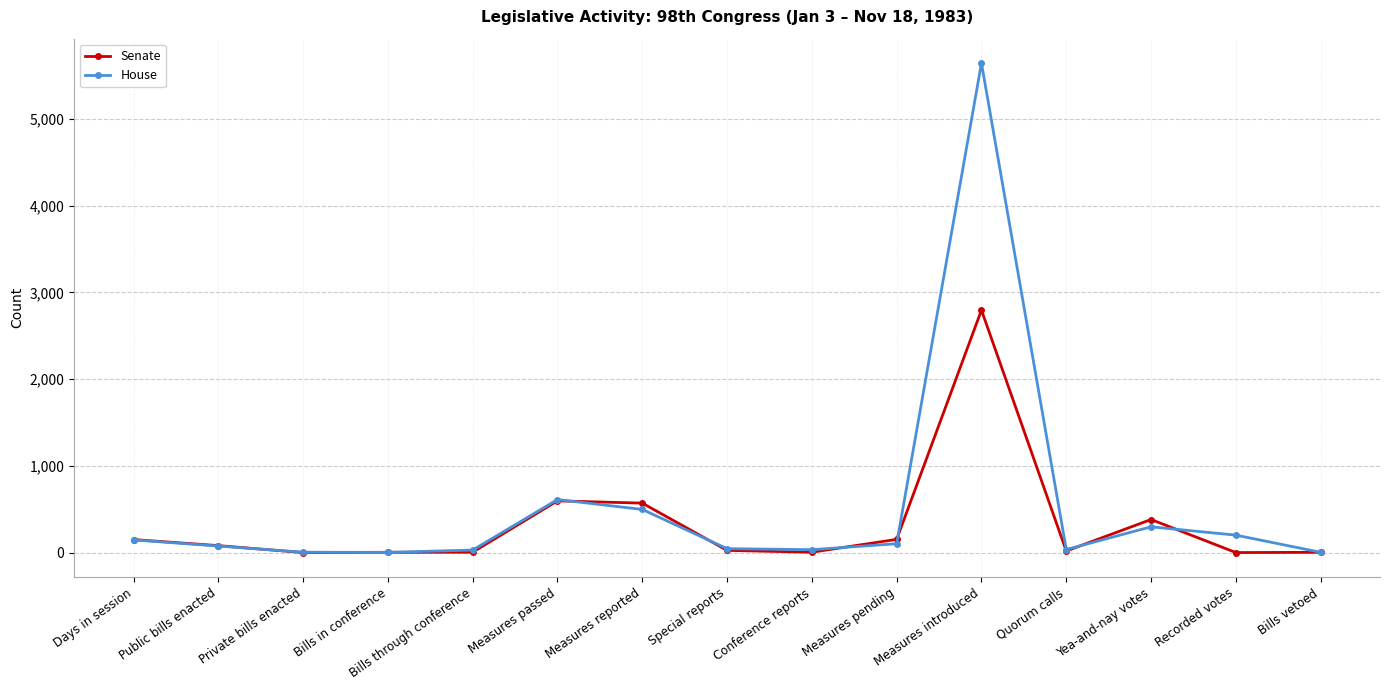

True or false: House has more than 1 interior local peaks.

True